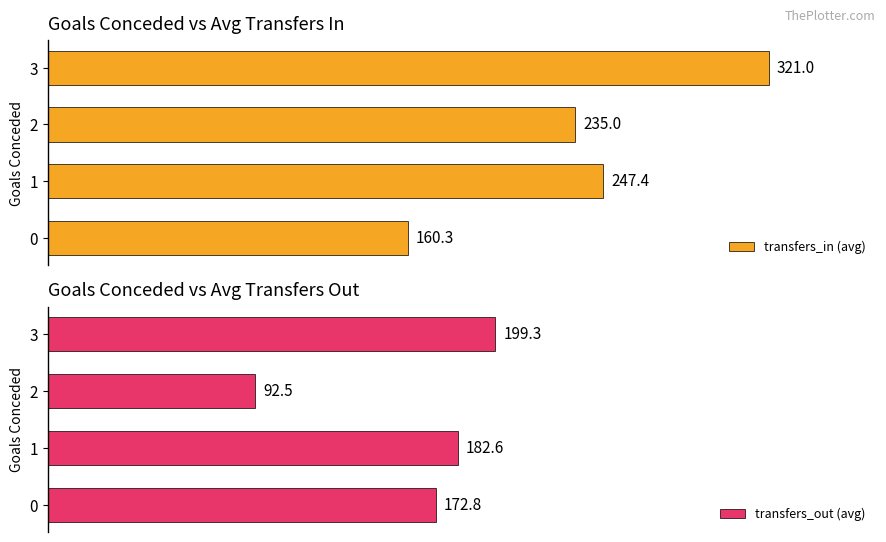

Reading left to right, extract all data points from this chart.

transfers_in (avg): 160.3	247.4	235.0	321.0
transfers_out (avg): 172.8	182.6	92.5	199.3